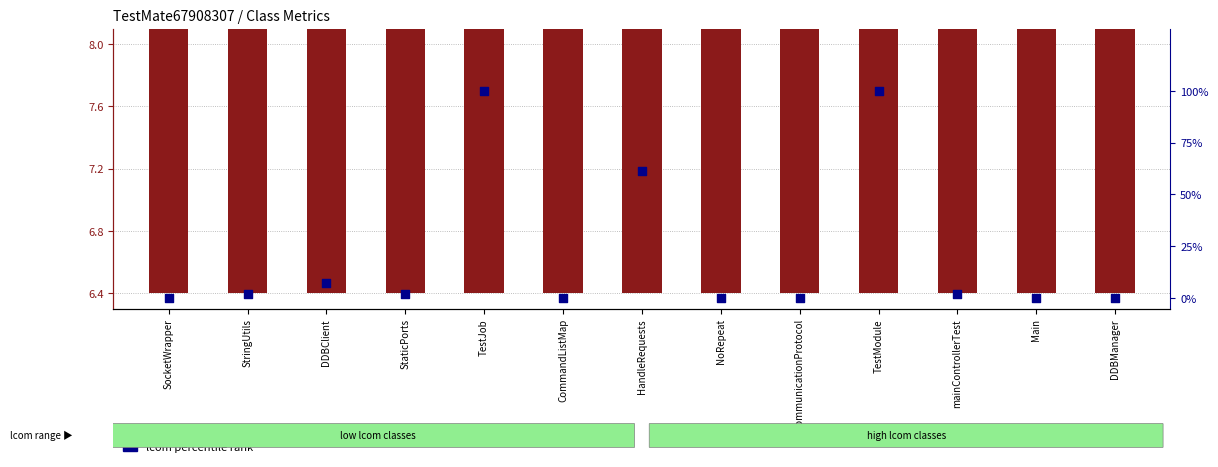

Which series reaches the minimum Y coordinate?

lcom percentile rank